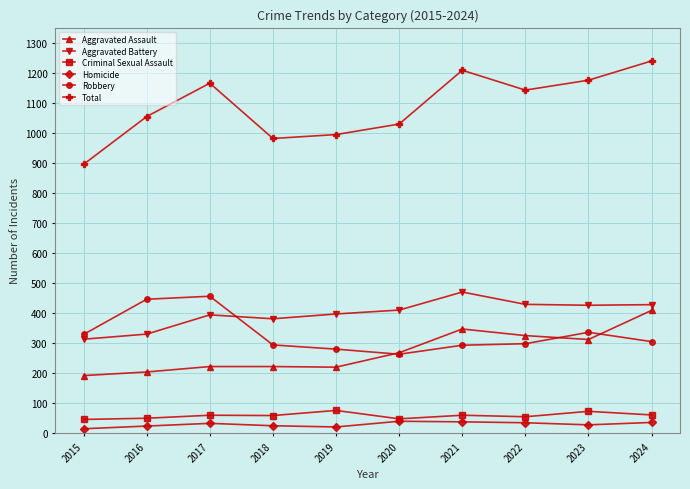

True or false: Criminal Sexual Assault has a value of 104 at 2024.

False